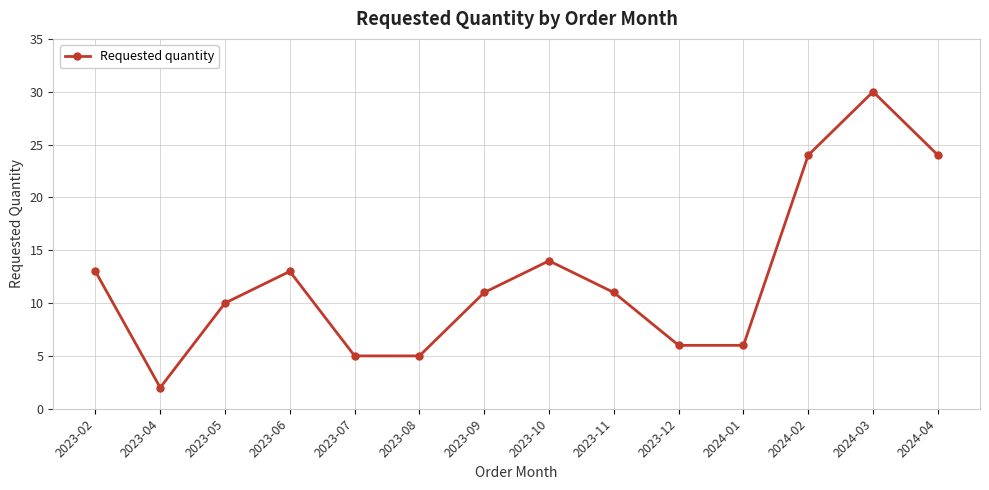

What is the value of the 2nd point from the left?

2